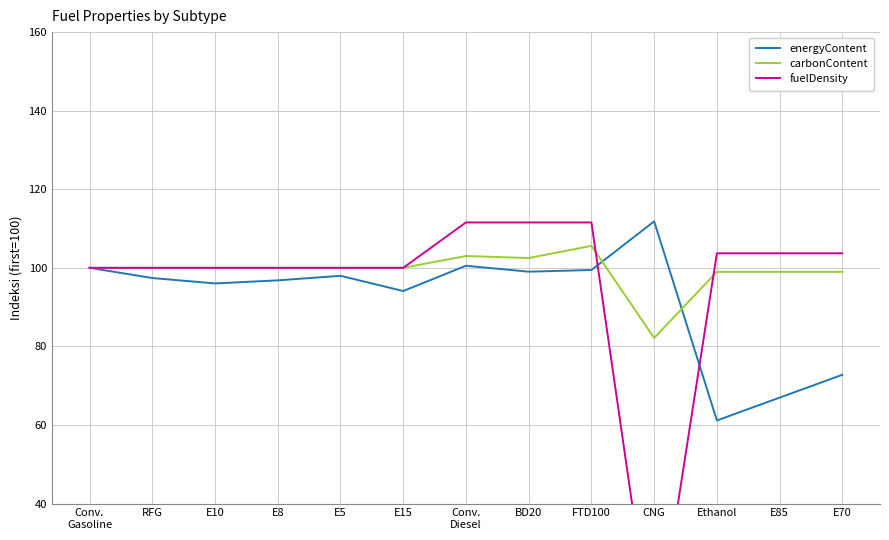

After their last crossing, which series has the higher values: fuelDensity or carbonContent?

fuelDensity